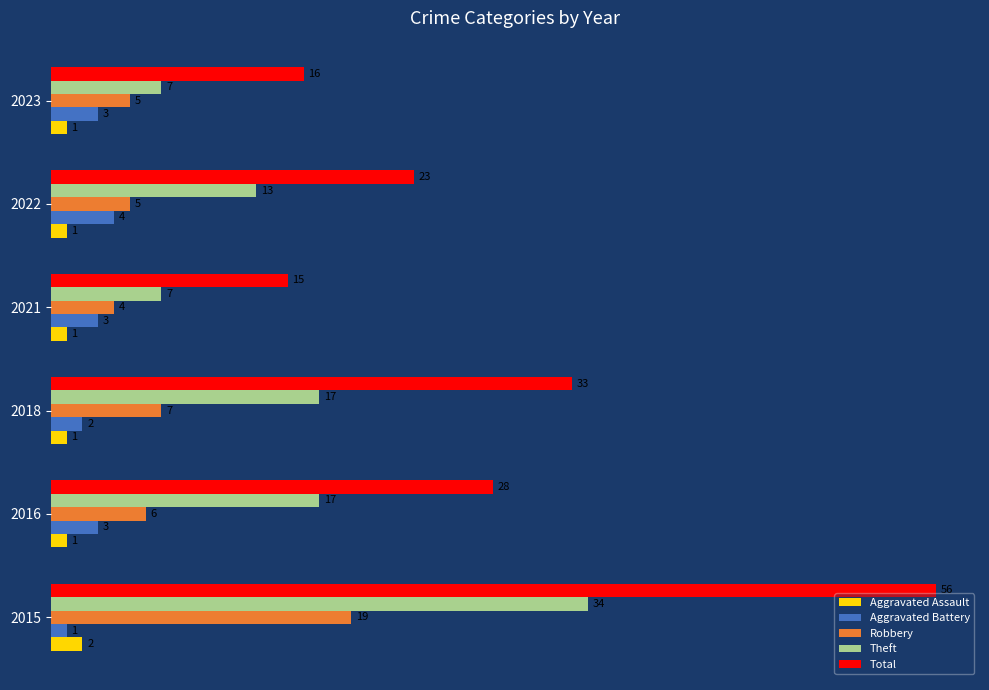

Count the Theft values in the range 7 to 17.

5